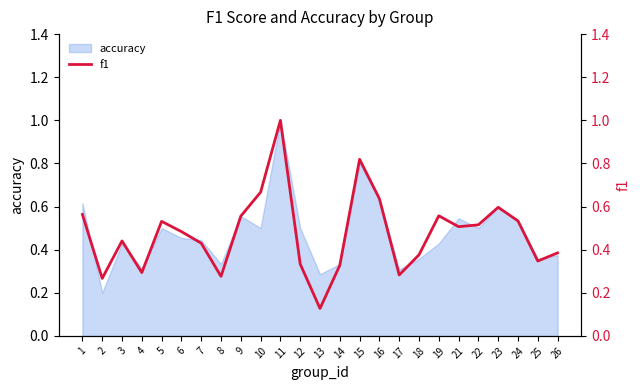

Which label corresponds to the largest value in the chart?

11